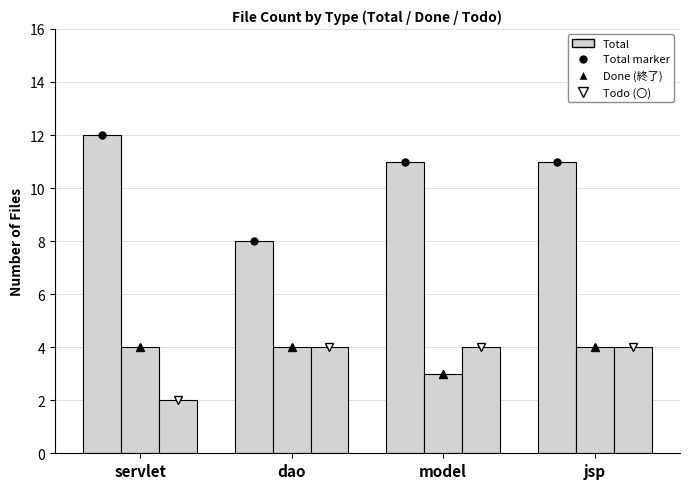

Which category has the lowest value in the 終了 (Done) series?

model